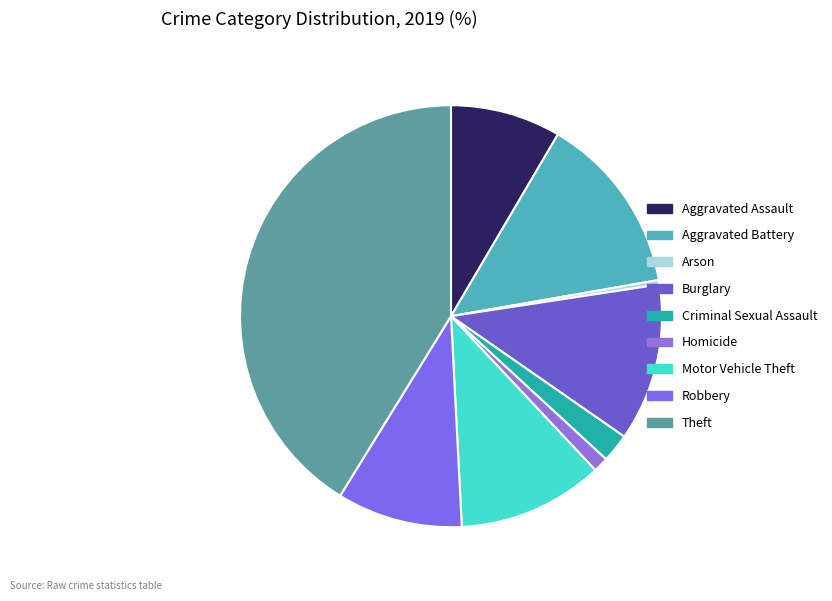

Is there a majority slice in this chart?

No